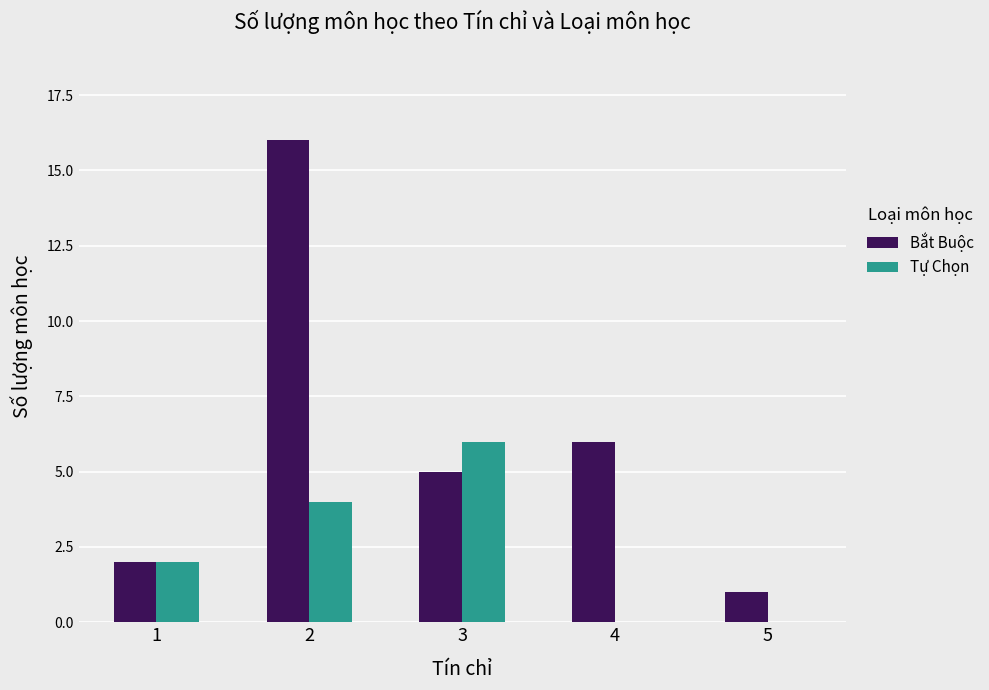

At which label does Tự Chọn reach its peak?

3